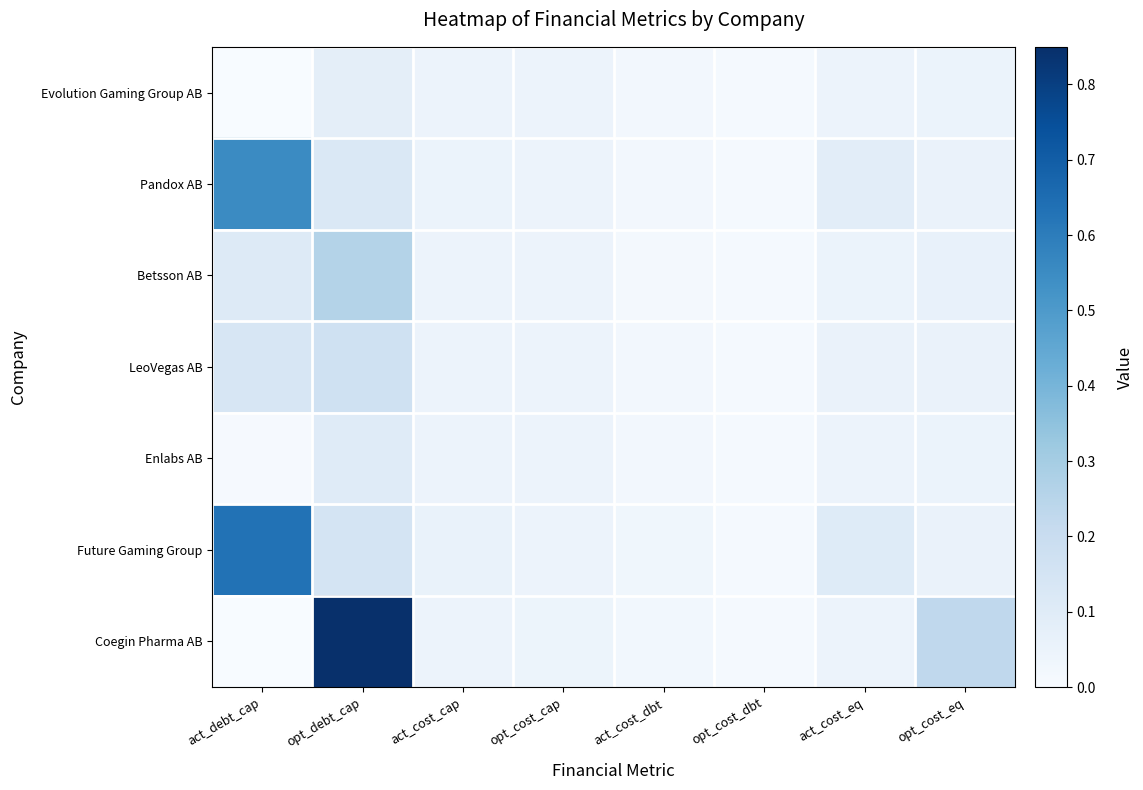

What is the total value across all series at act_cost_eq?

0.4